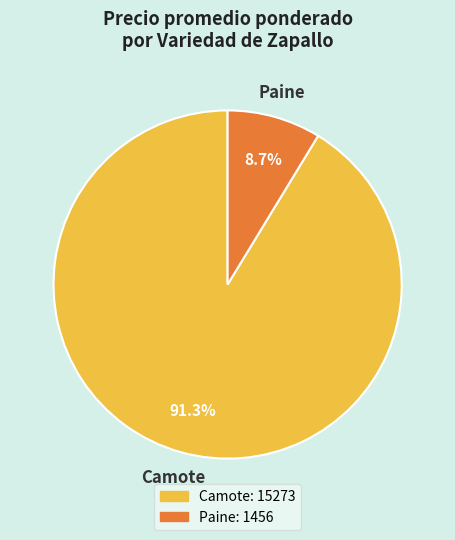

Which has a higher value, Camote or Paine?

Camote